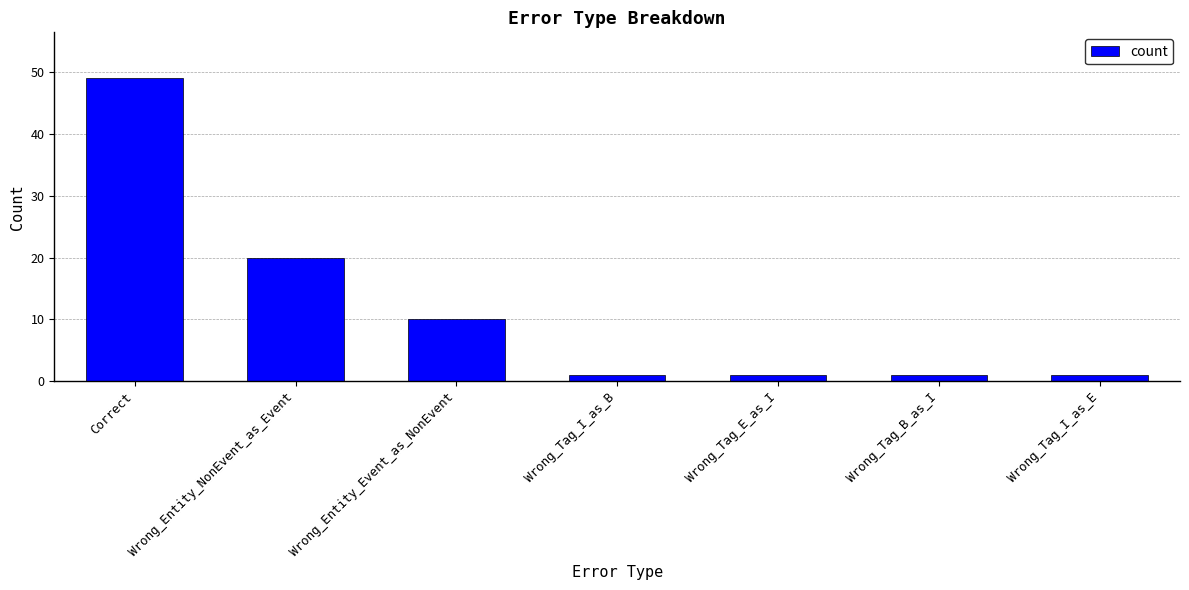

How many bars are there in total?

7